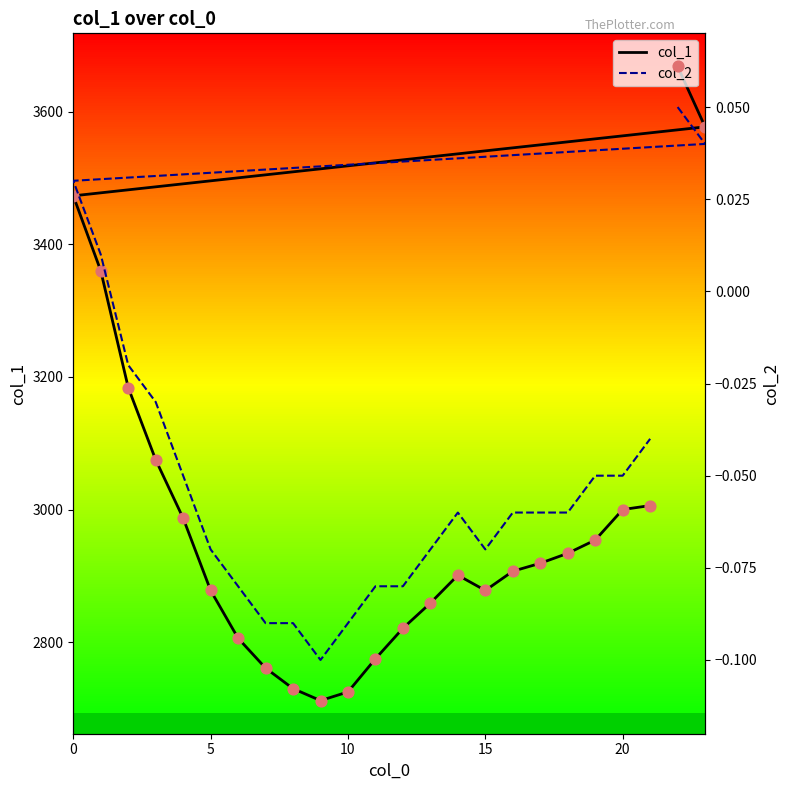

Which series has the largest total across all categories?

col_1